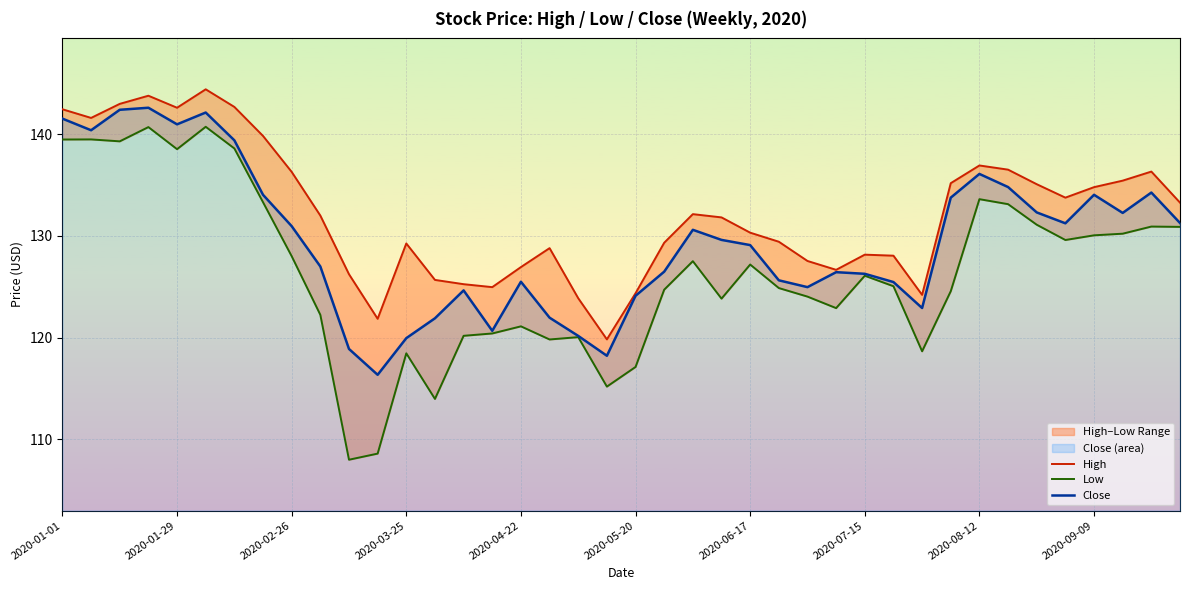

Rank the series by their maximum value, from highest to lowest.

High, Close, Low